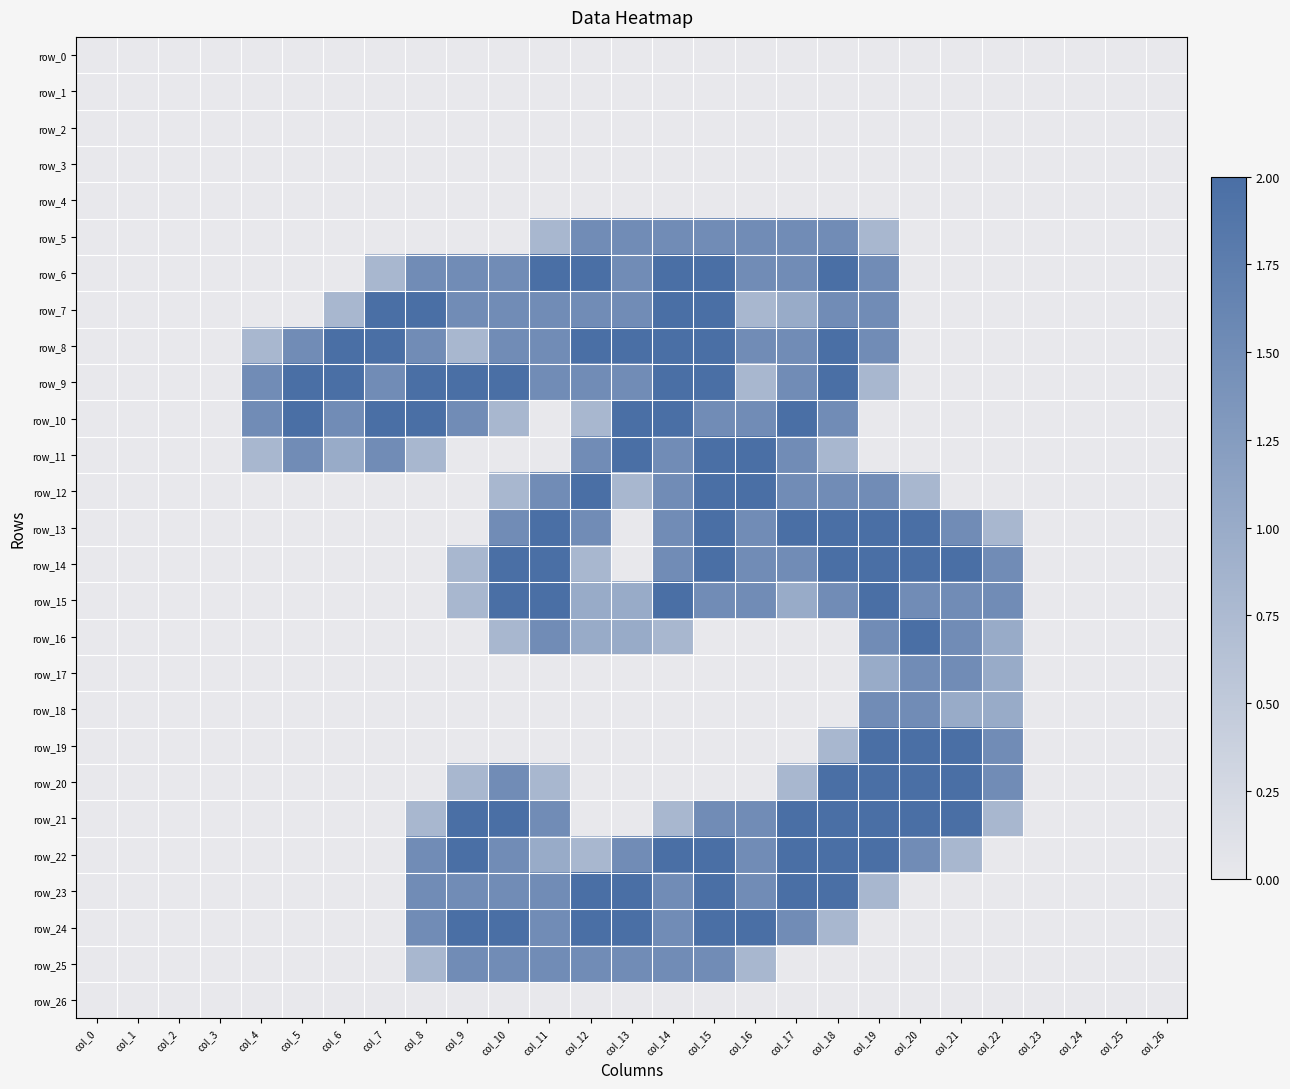

What is the difference between the second highest and second lowest values in the row_17 series?

1.5